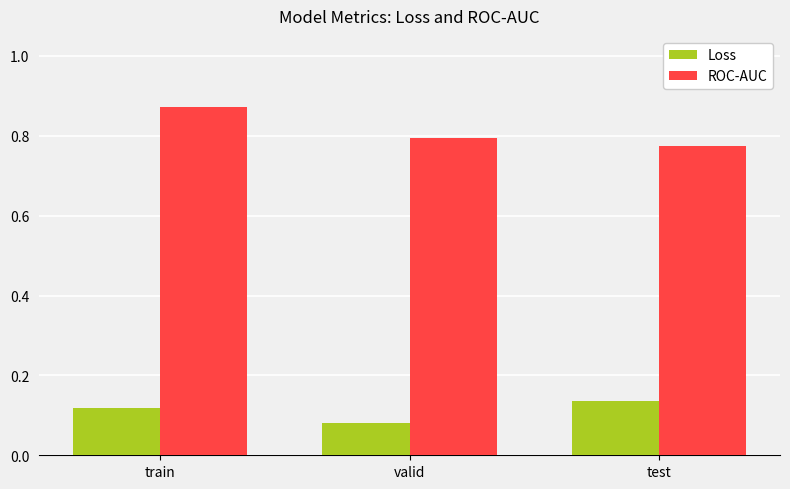

Count the number of categories in the chart.

3